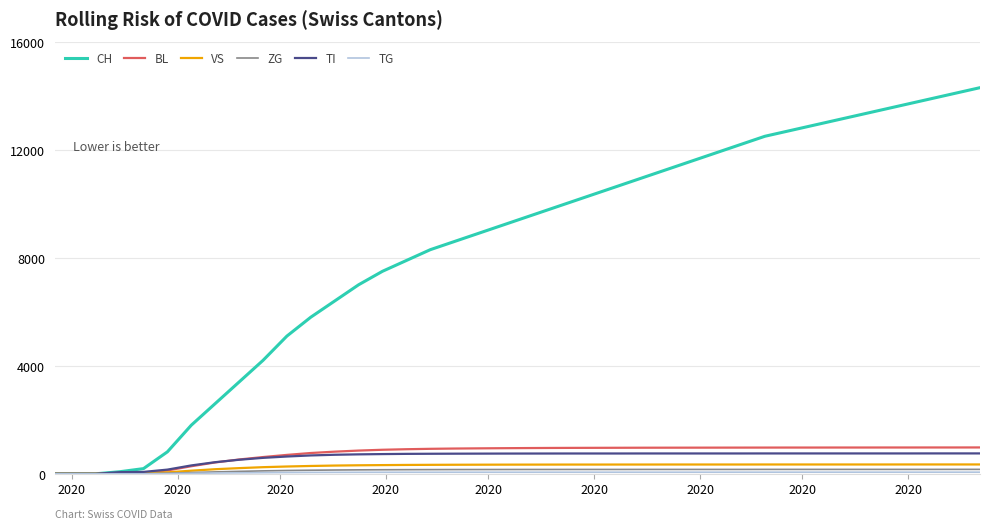

What is the maximum value for VS?

346